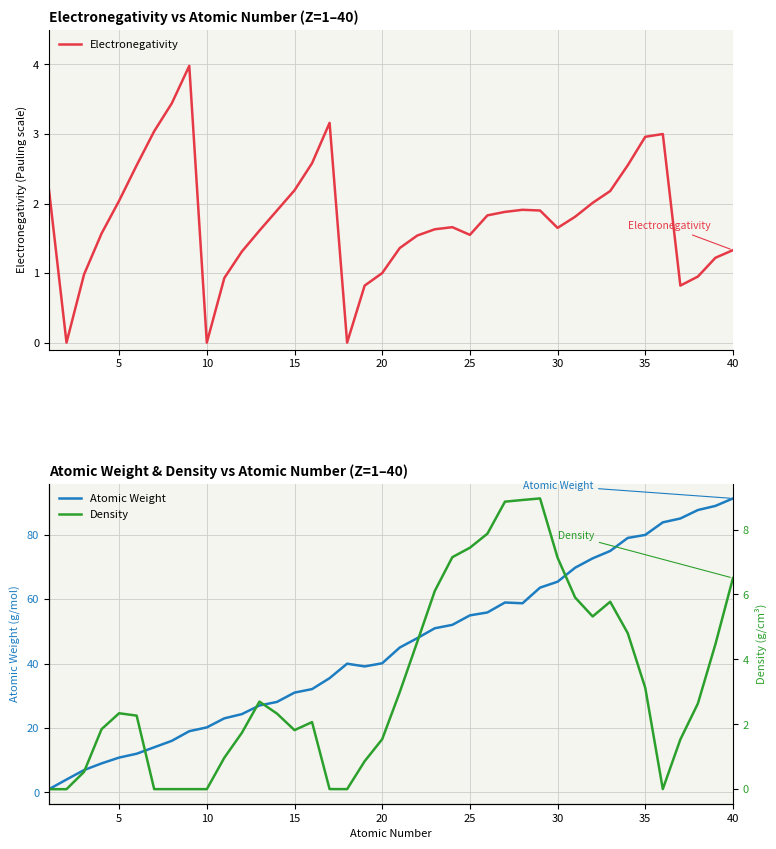

How many intersections are there between Electronegativity and Density?

9